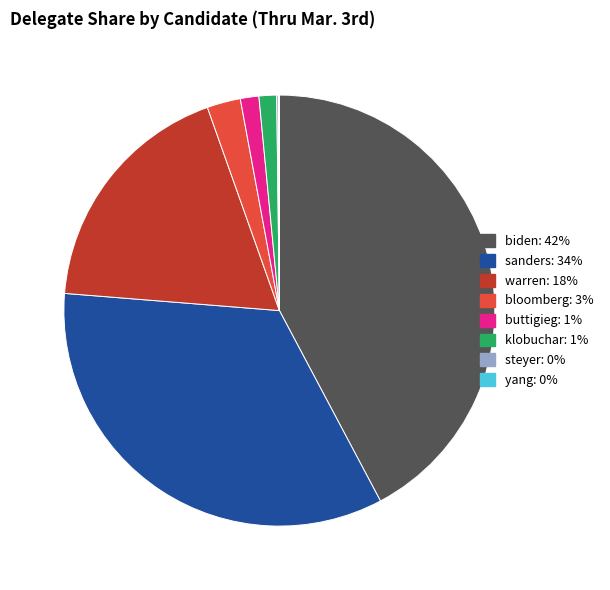

Is there a majority slice in this chart?

No